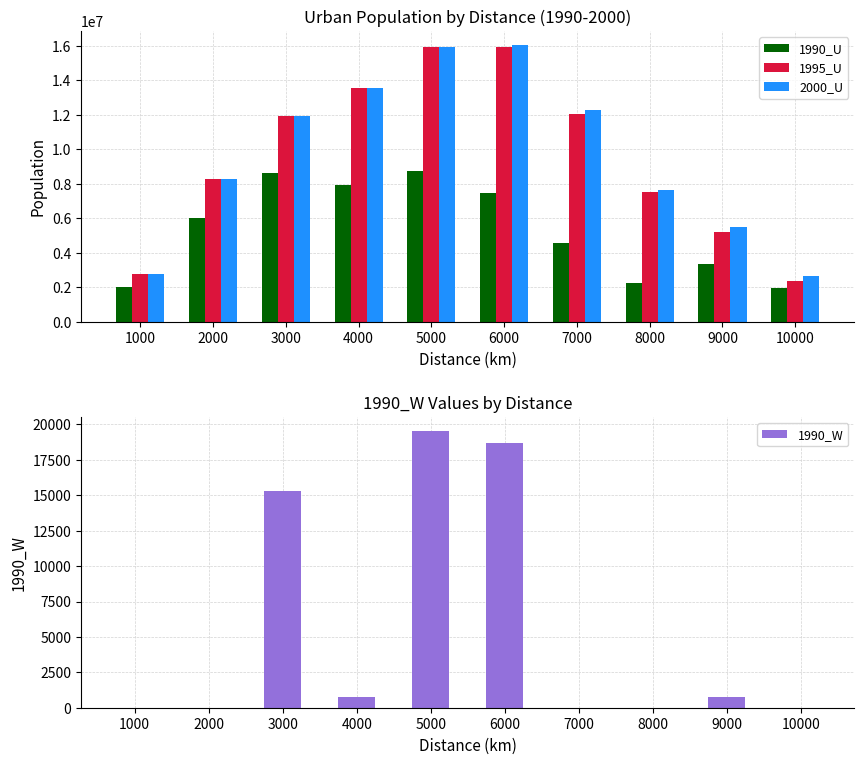

At which label does 1990_W reach its peak?

5000